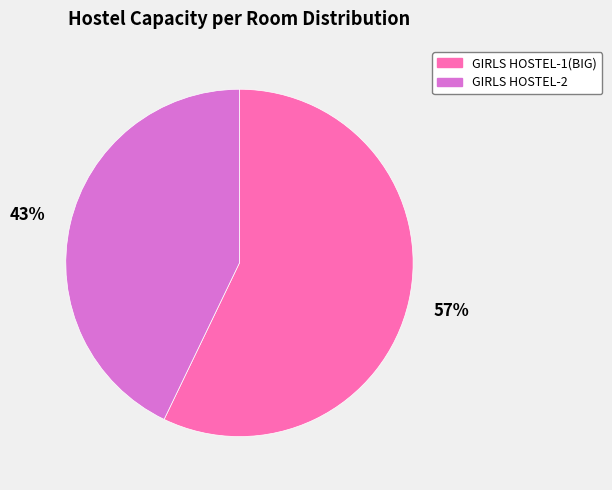

To the nearest percent, what is the difference between the GIRLS HOSTEL-2 and GIRLS HOSTEL-1(BIG) slice percentages?

14%